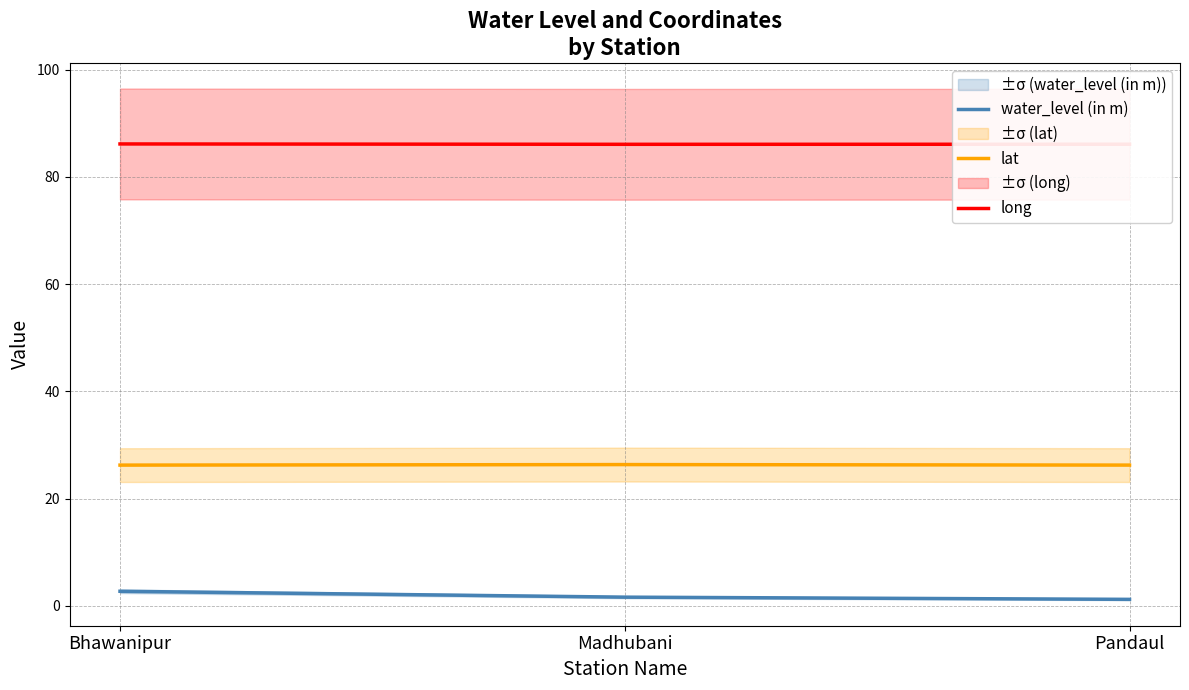

List the series in order of their overall mean, highest first.

long, lat, water_level (in m)